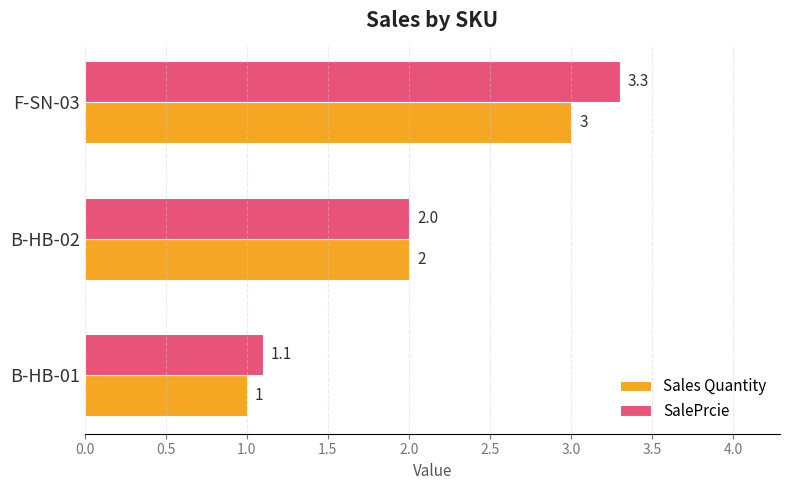

Is it true that Sales Quantity equals 3.0 at F-SN-03?

True